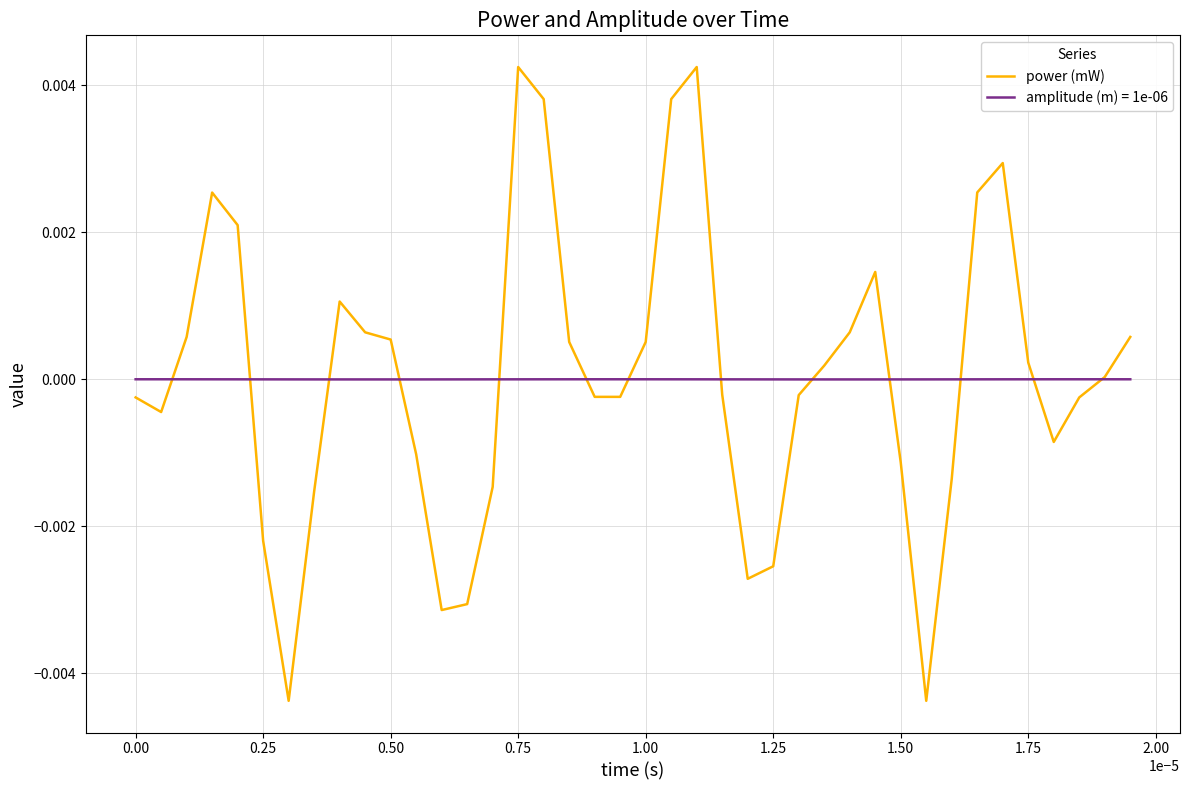

Which series has the widest spread of values?

power (mW)